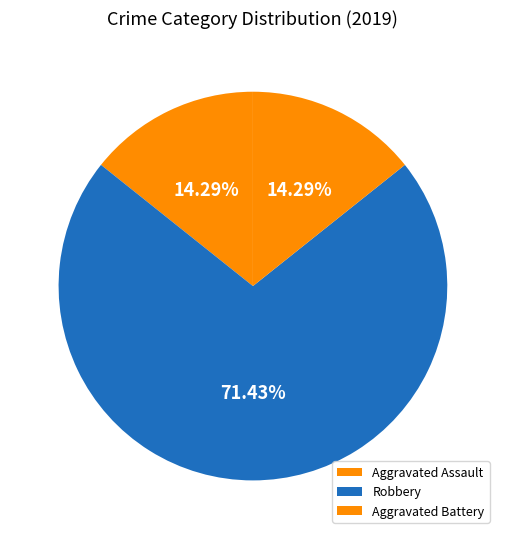

To the nearest percent, what is the combined percentage of Robbery and Aggravated Assault?

86%